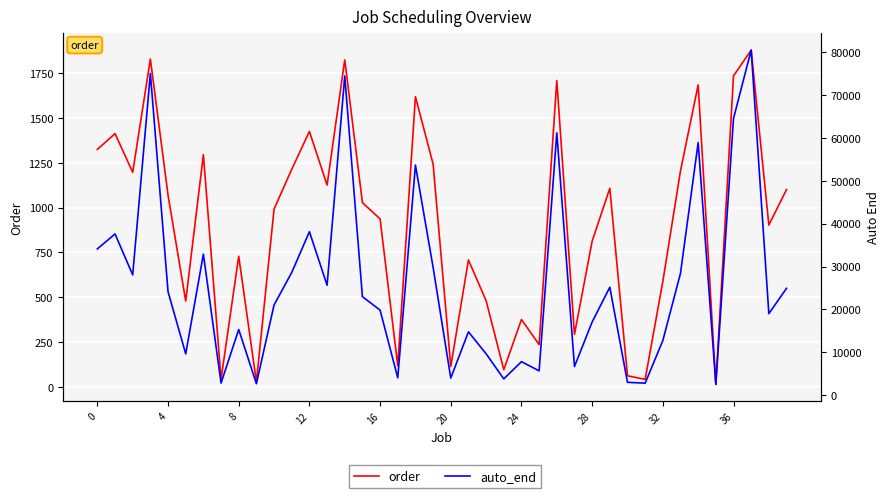

The value of order at 4 is 1799. True or false?

False